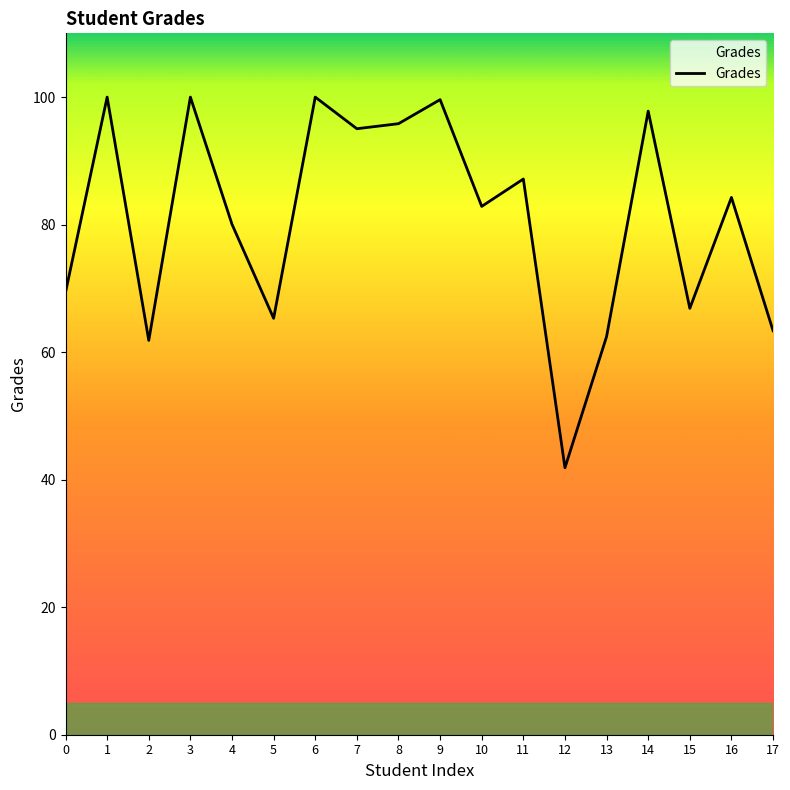

What is the change in value from 2 to 10?

+21.0